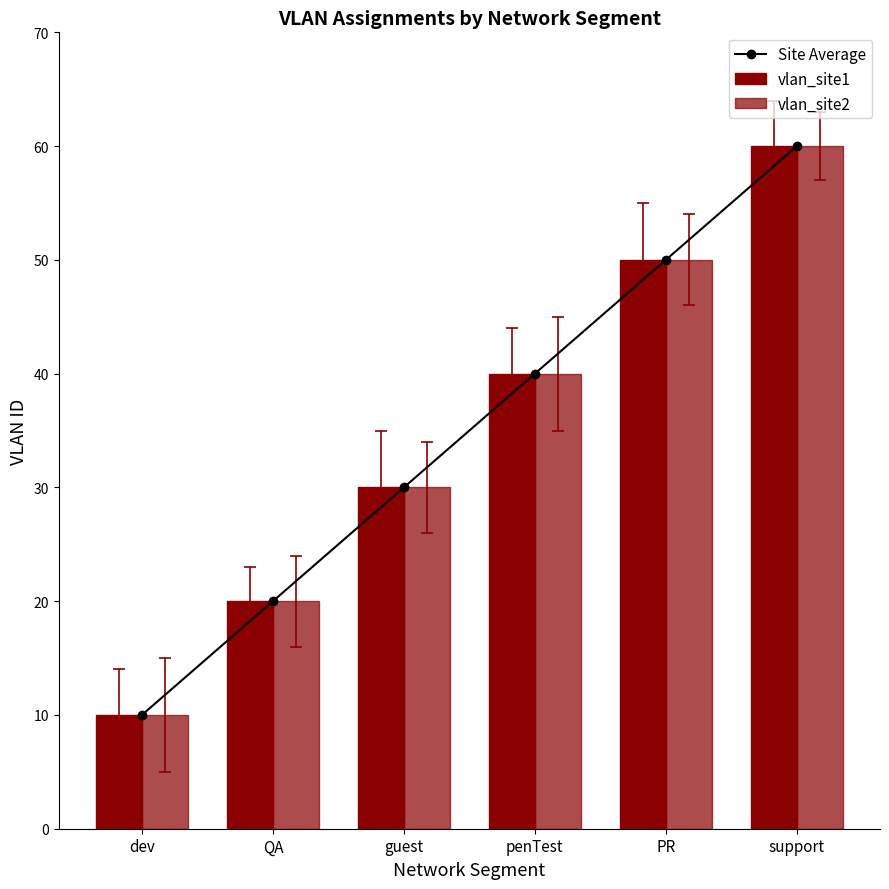

What is the value of the vlan_site1 bar at the 1st from the left?

10